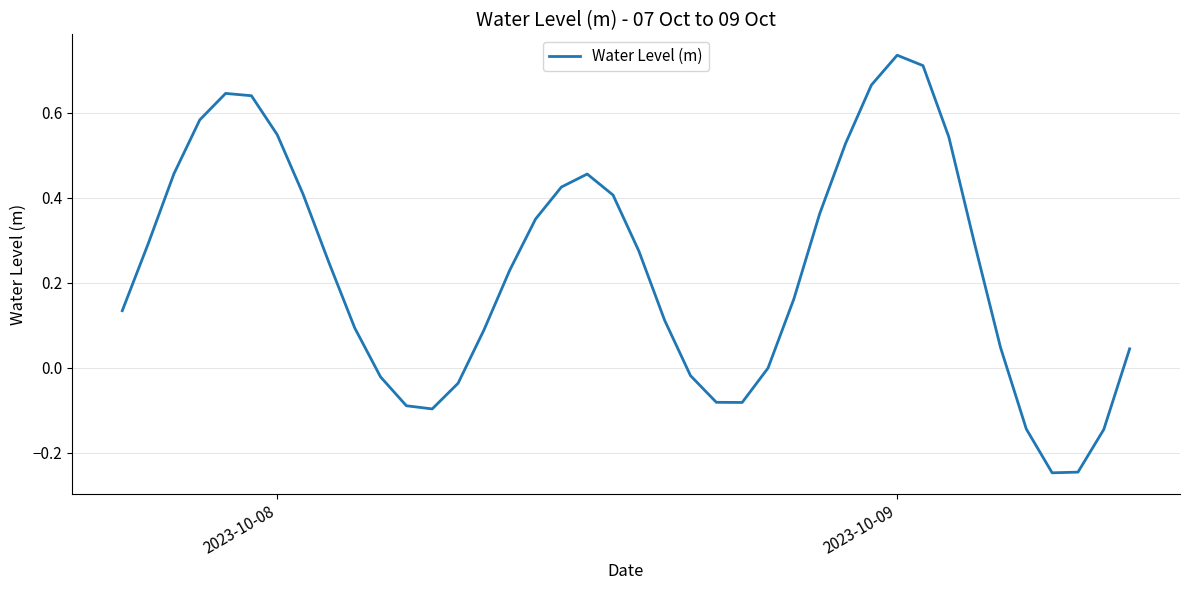

Which label corresponds to the largest value in the chart?

2023-10-09